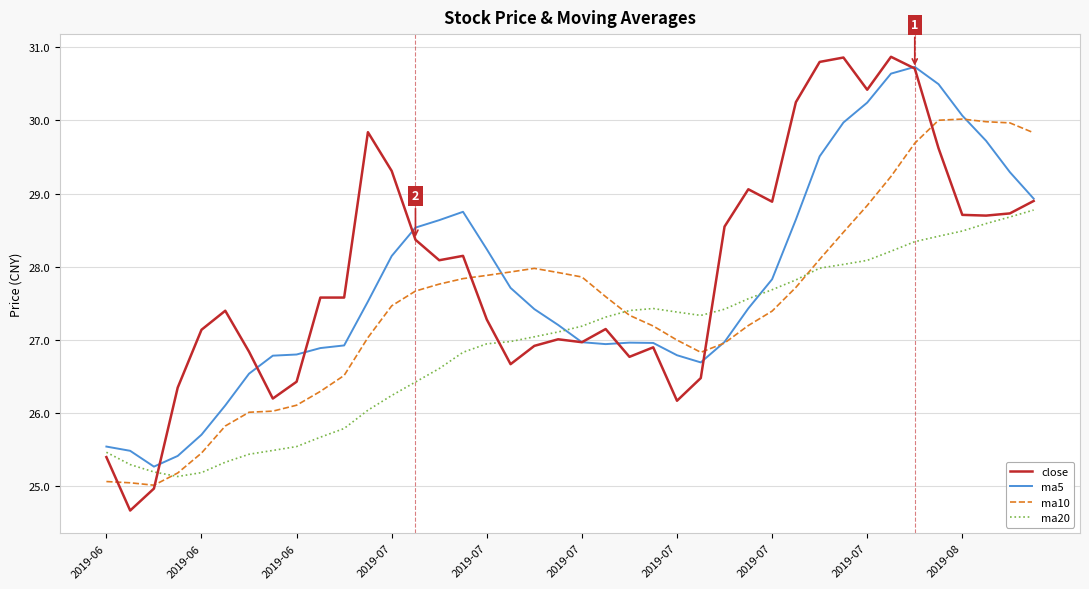

What is the maximum value shown in the chart?

30.9